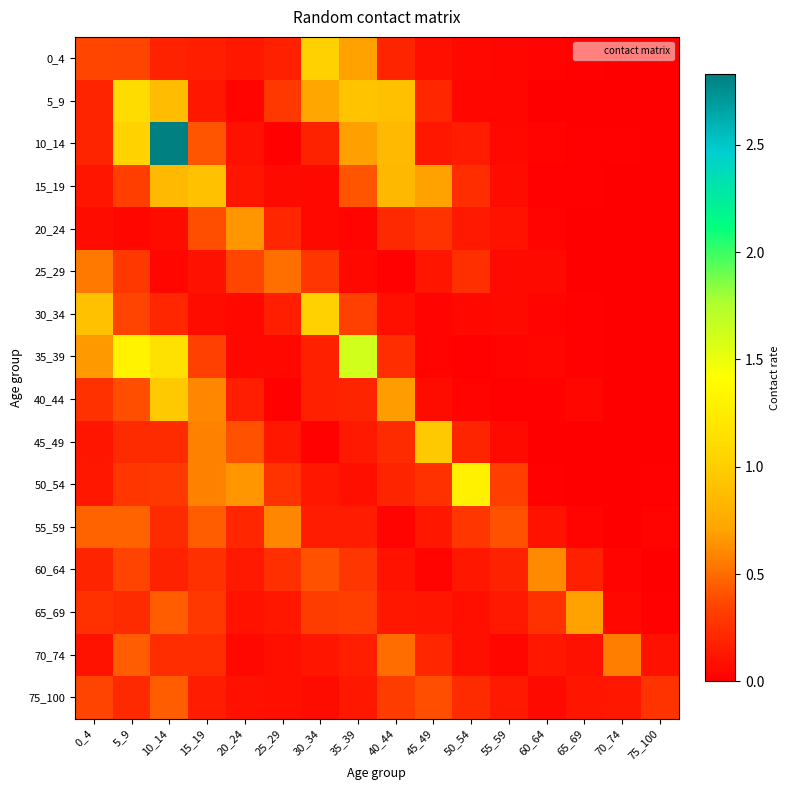

Rank the series at 5_9 from lowest to highest value.

20_24, 75_100, 65_69, 45_49, 50_54, 25_29, 15_19, 0_4, 60_64, 30_34, 40_44, 70_74, 55_59, 10_14, 5_9, 35_39